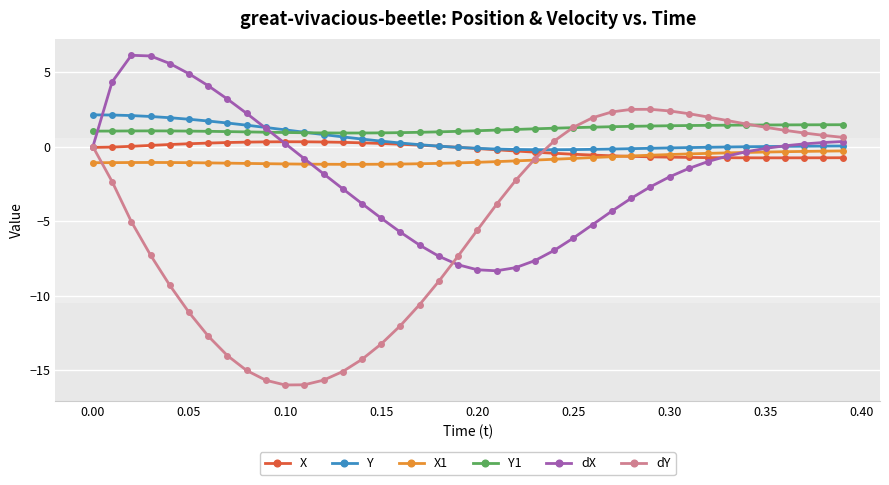

What is the value of the dY point at the 11th from the left?

-16.0